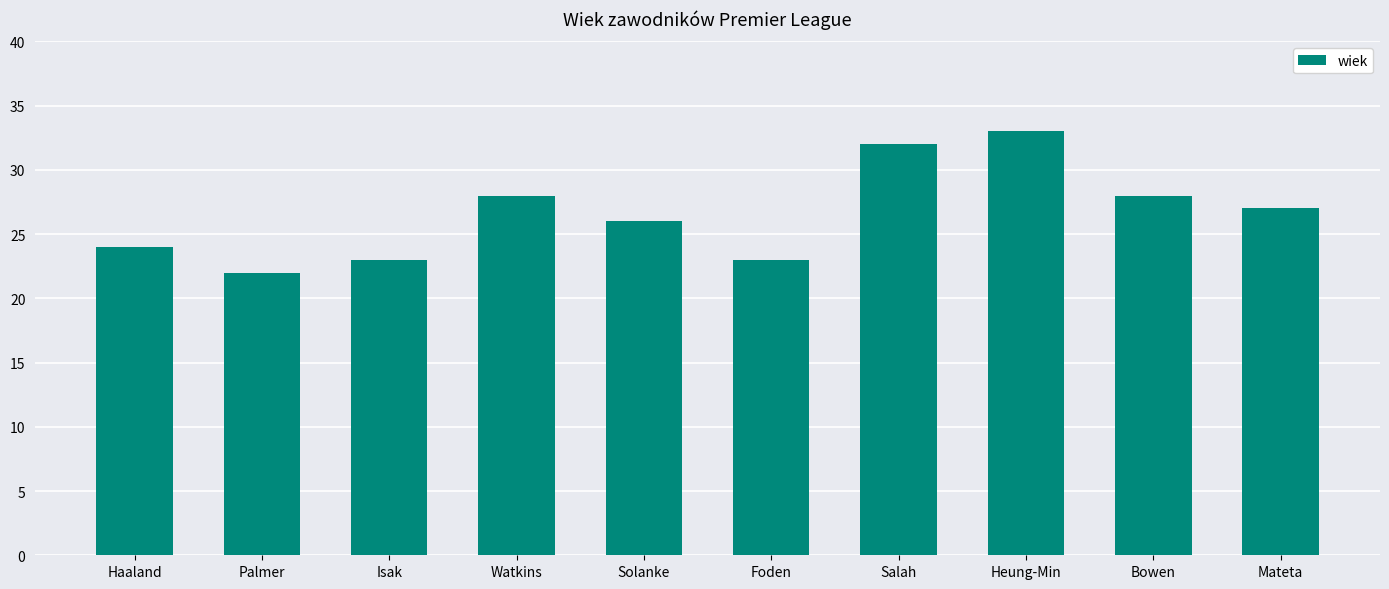

The chart shows a value of 33 at Heung-Min. True or false?

True